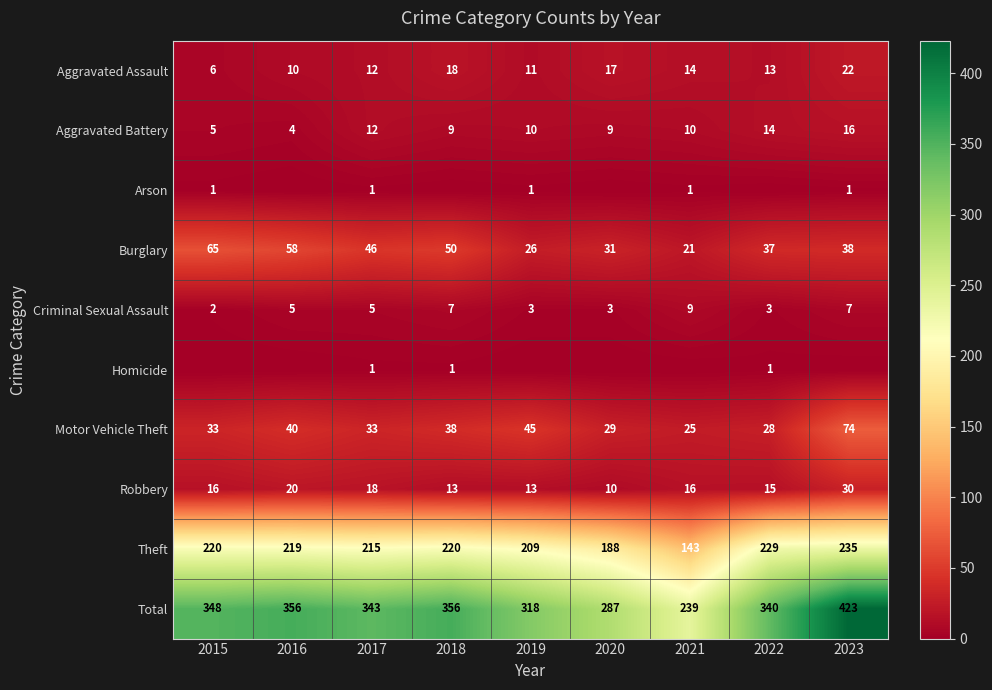

The Total series shows 239 at 2021. True or false?

True